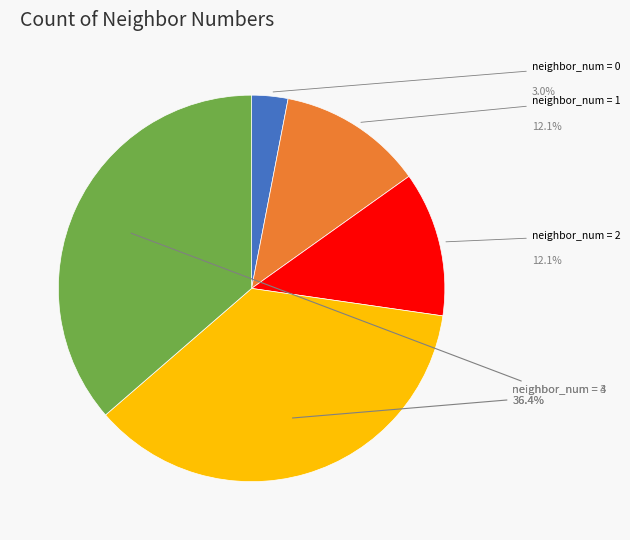

Rank the categories by value from highest to lowest.

3, 4, 1, 2, 0